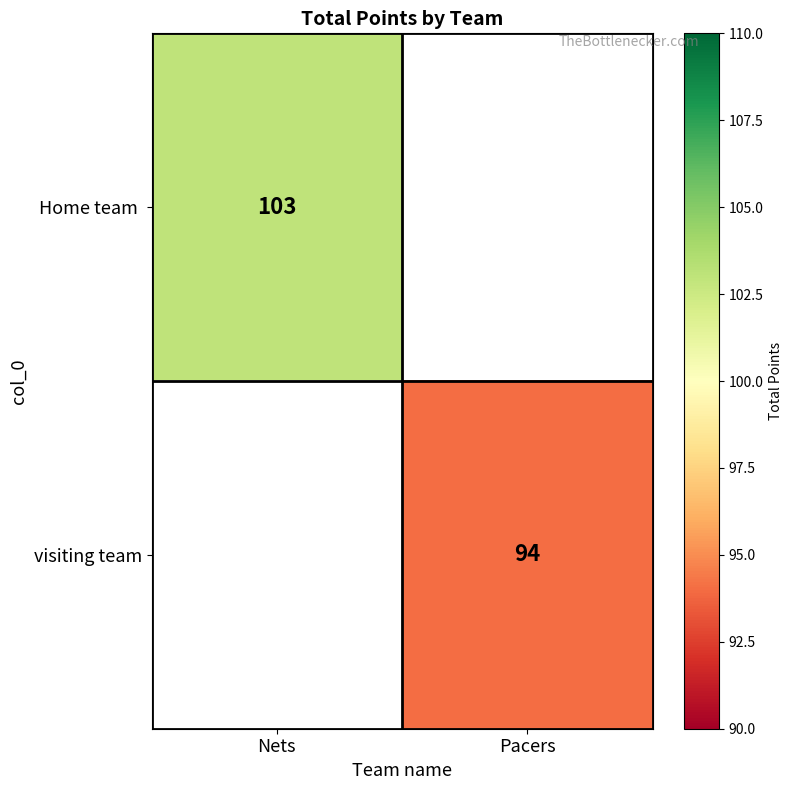

At how many categories does at least one series exceed 74?

2